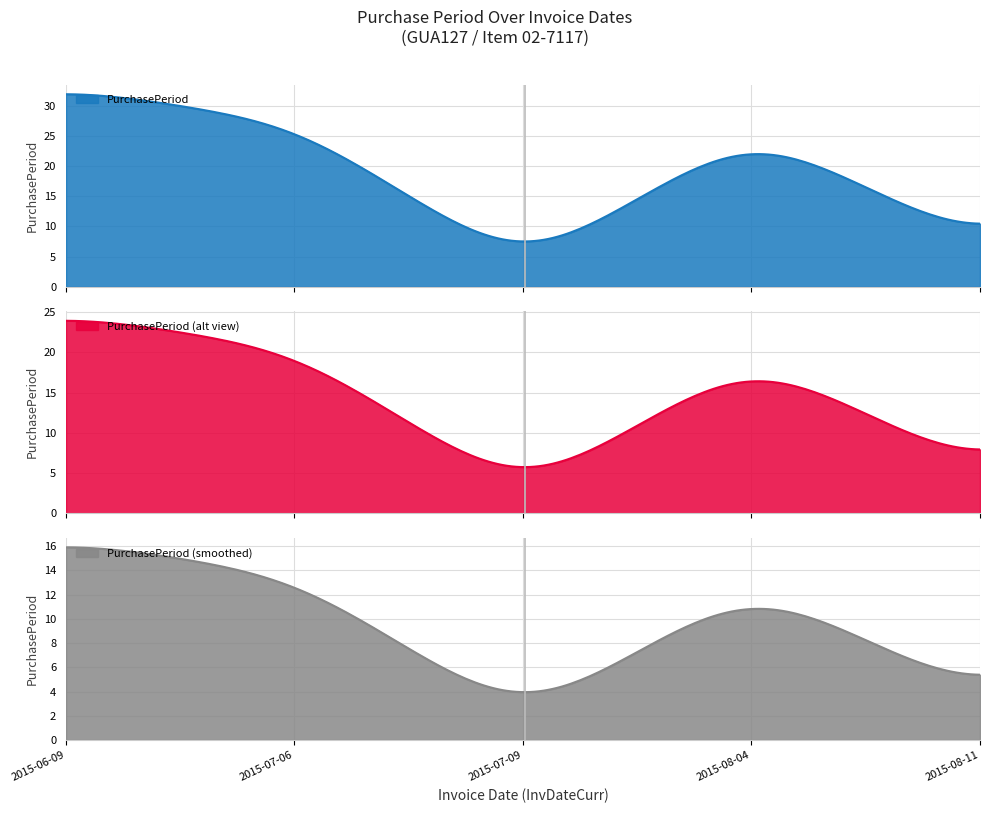

Where does the data first go above 26?

2015-06-09